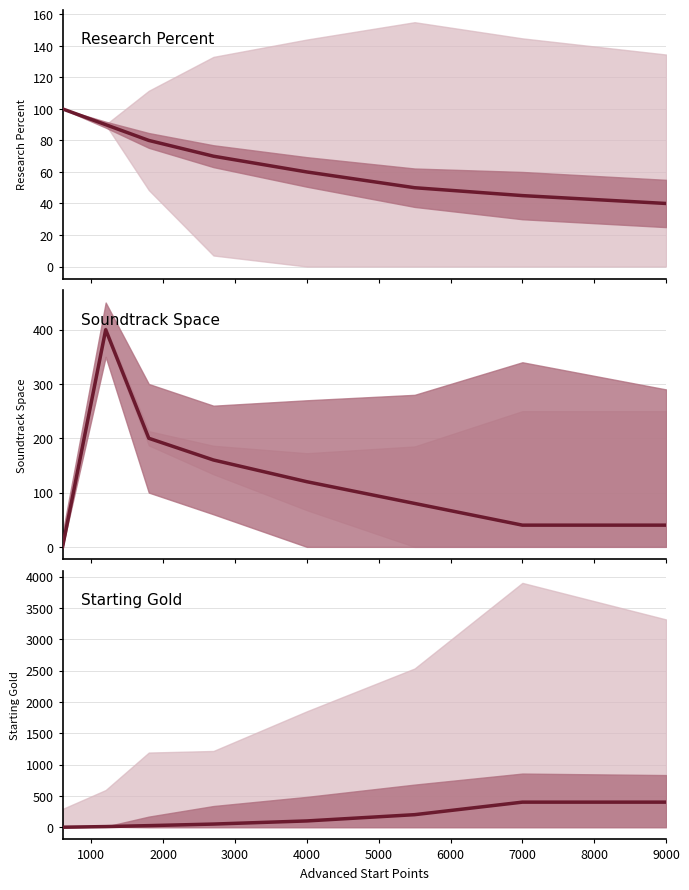

What is the spread (max minus min) of values at 1000?

390